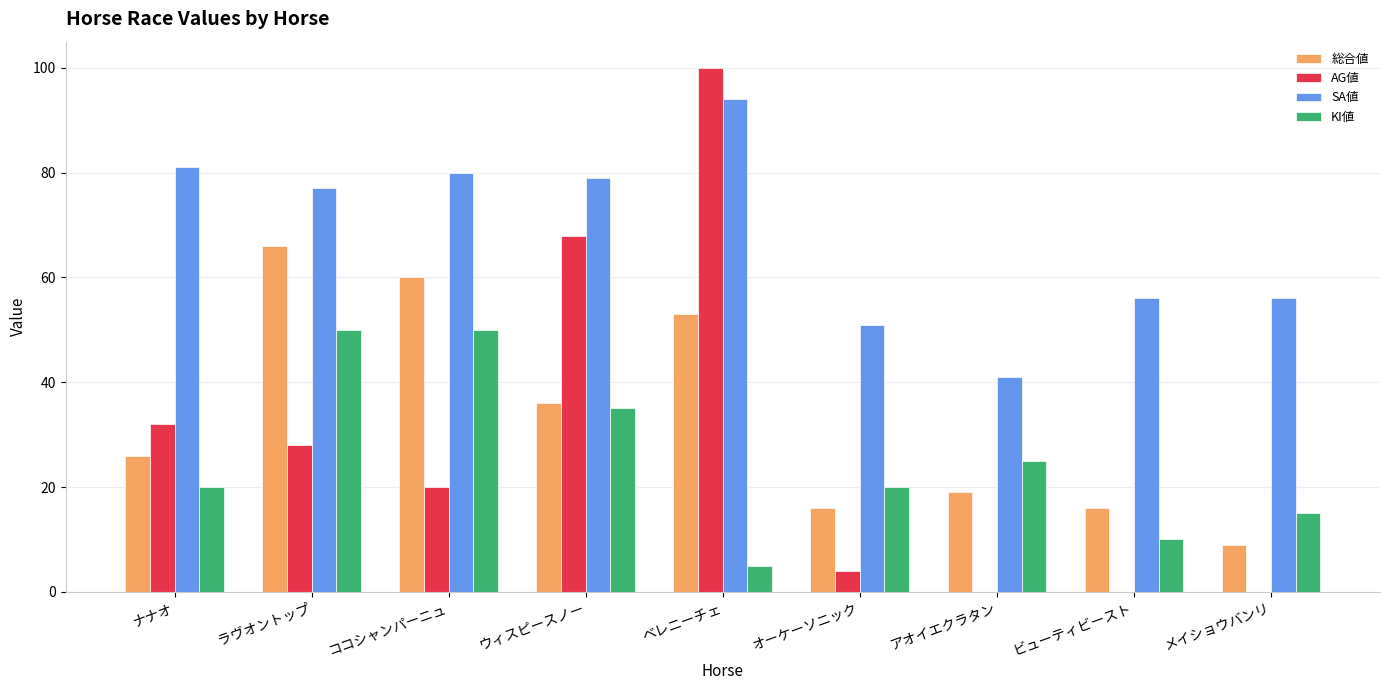

What is the sum of the AG値 values at ビューティビースト and ウィスピースノー?

68